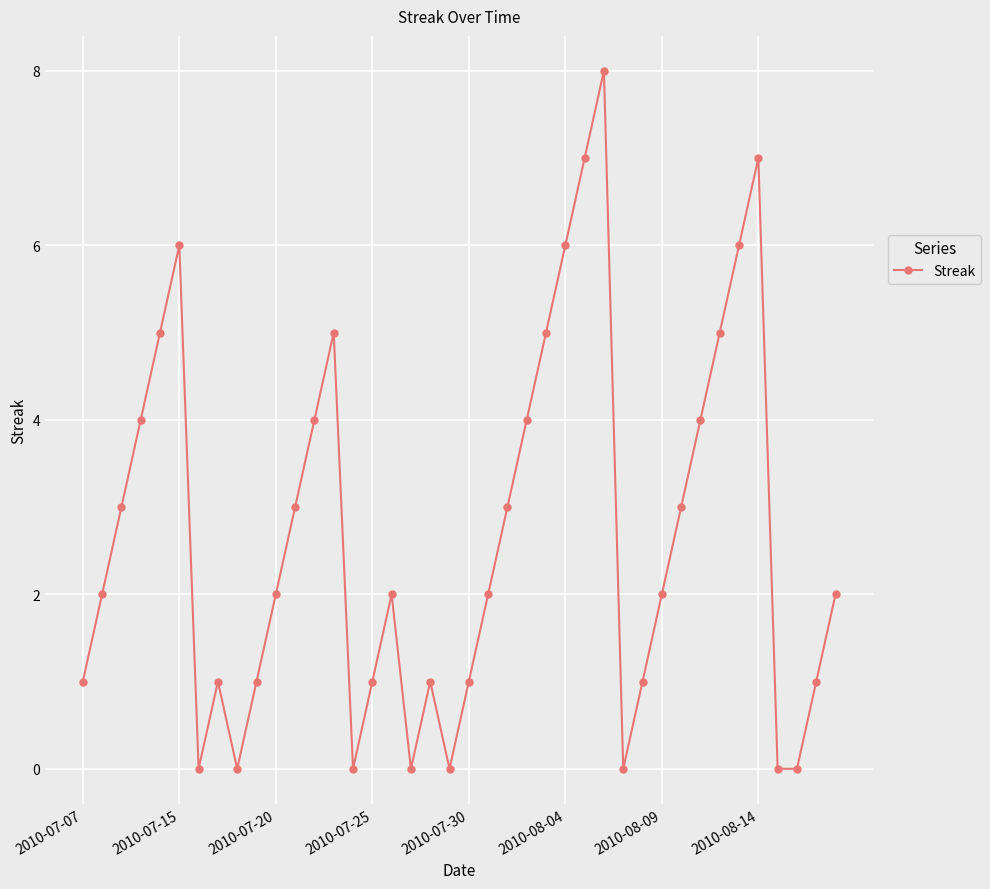

True or false: the data has more than 1 interior local peaks.

True